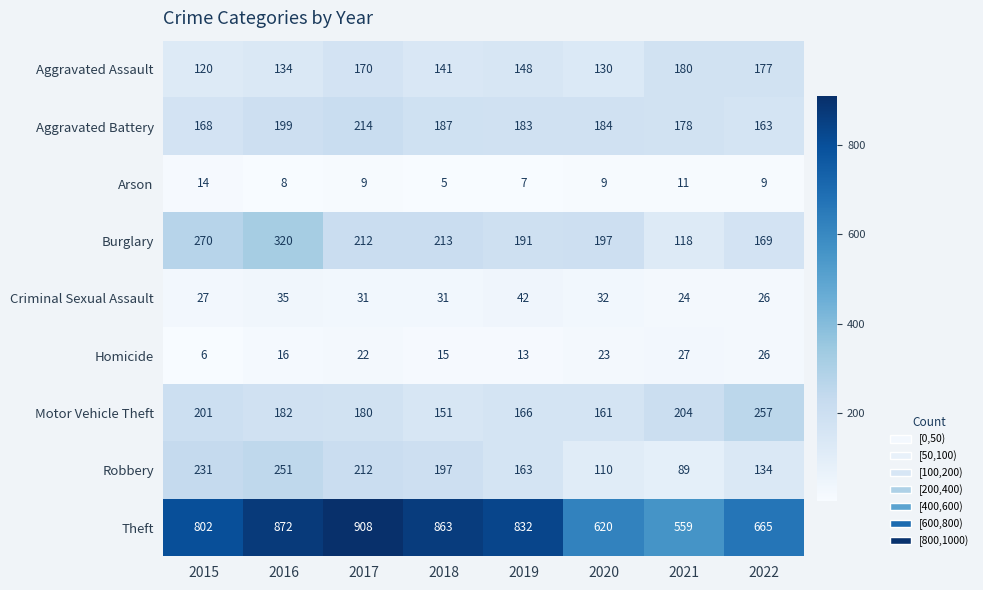

Which series has the largest total across all categories?

Theft